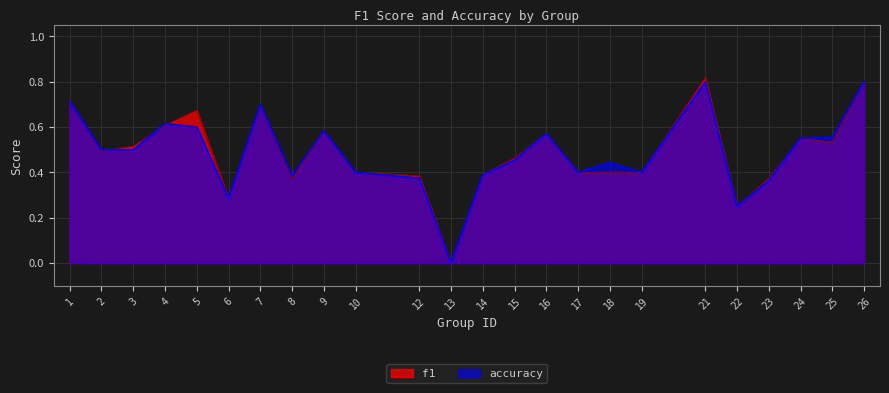

True or false: f1 has a value of 0.4 at 17.

True